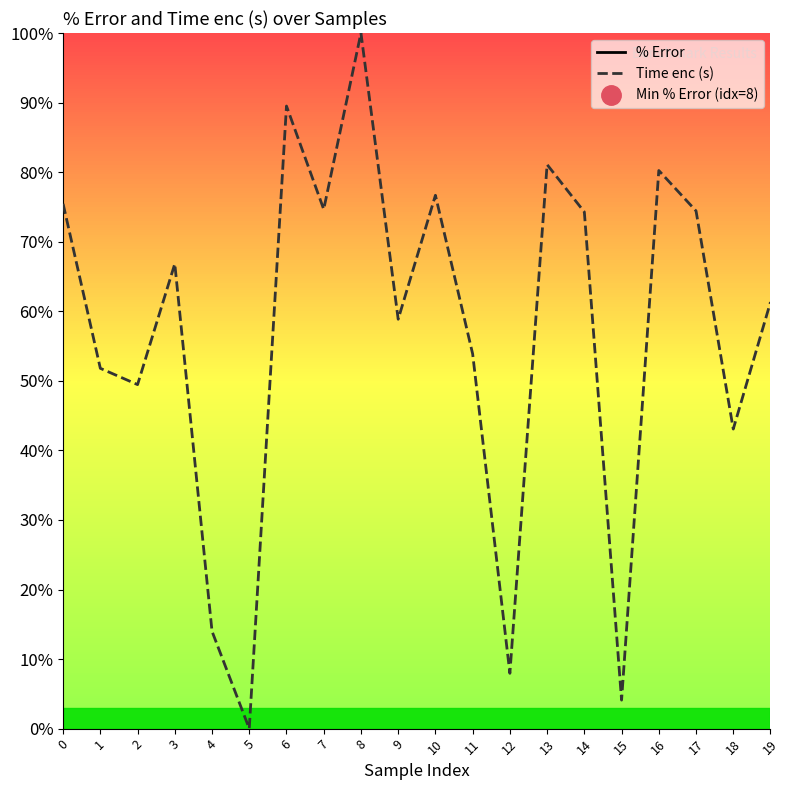

List the series in order of their overall mean, lowest first.

Time enc (s), % Error